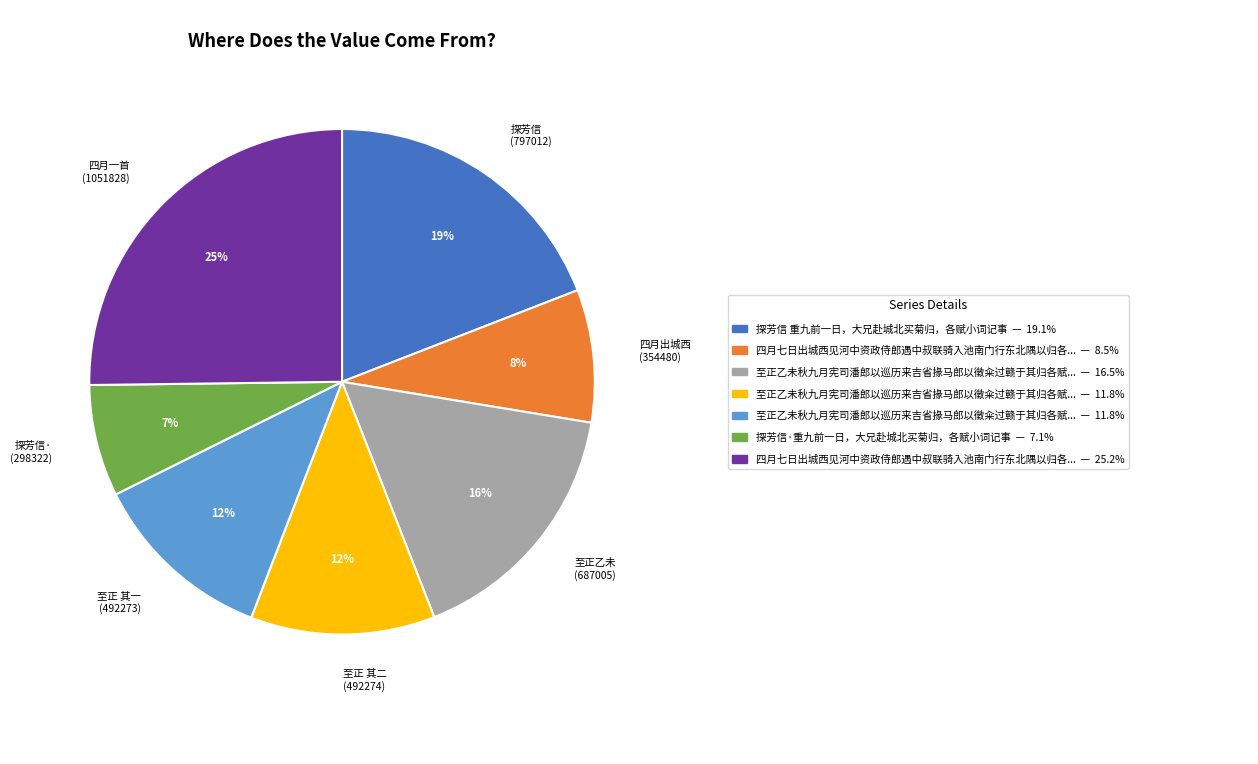

Is it true that 四月一首 (1051828) is 25% of the pie?

True